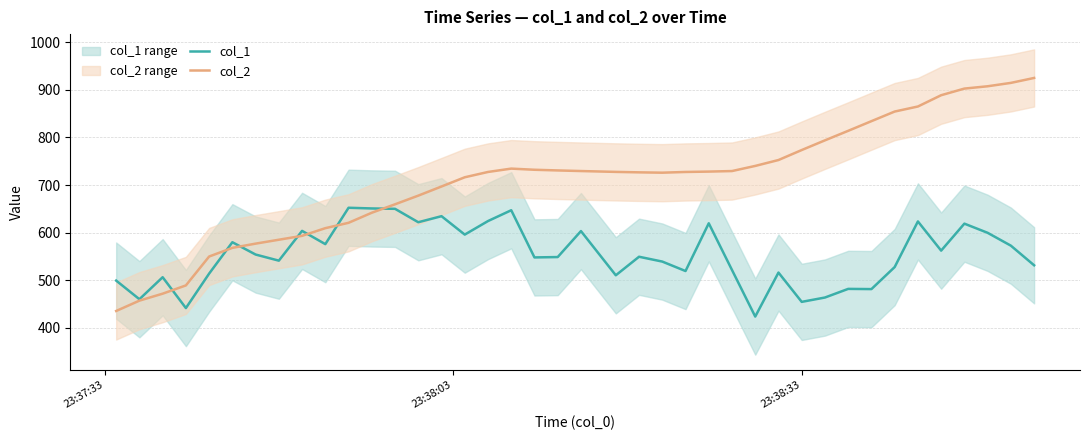

Which series has the largest total across all categories?

col_2